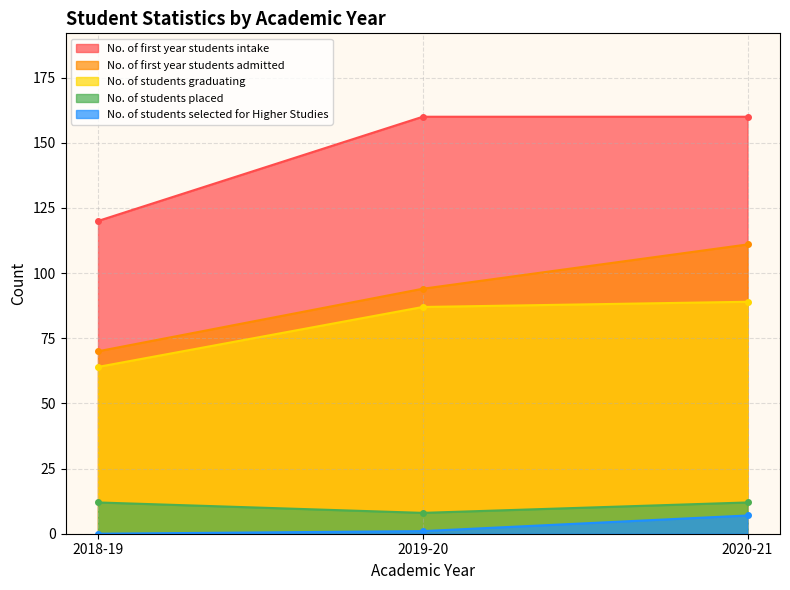

What is the label of the 2nd point from the left?

2019-20